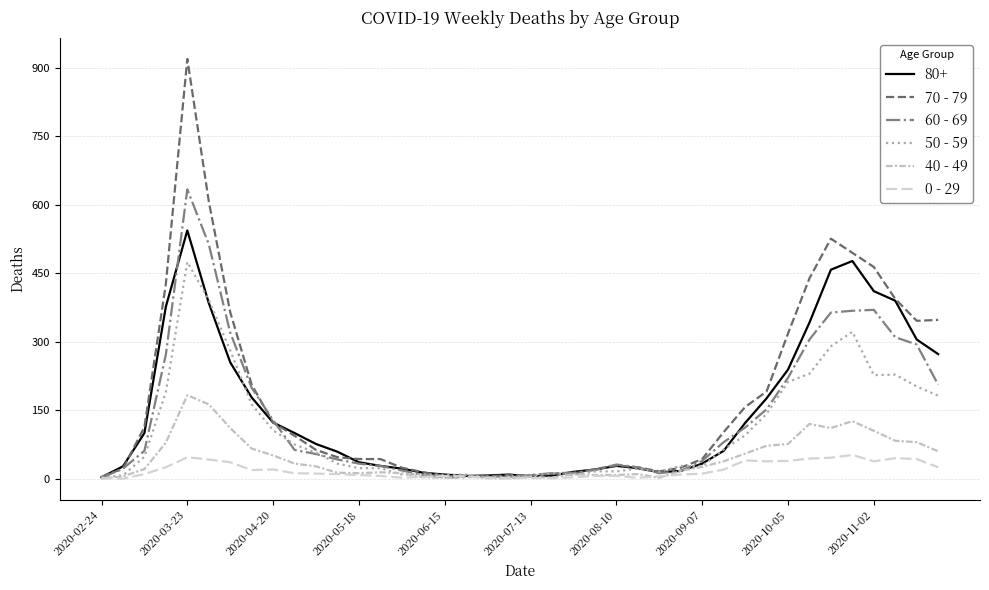

What is the value of the 40 - 49 point at the 17th from the left?

2